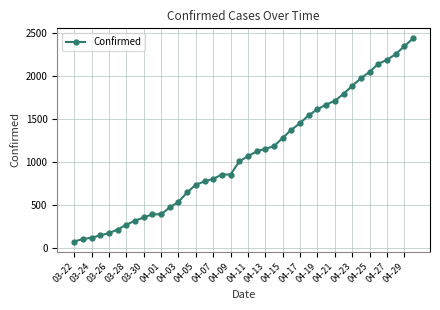

What is the greatest value displayed?

2438